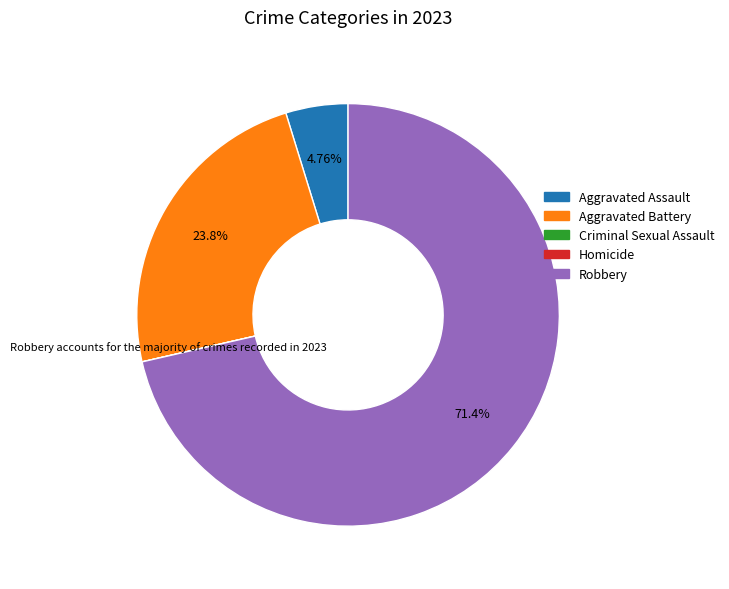

Is the sum of Robbery and Aggravated Battery greater than half?

Yes